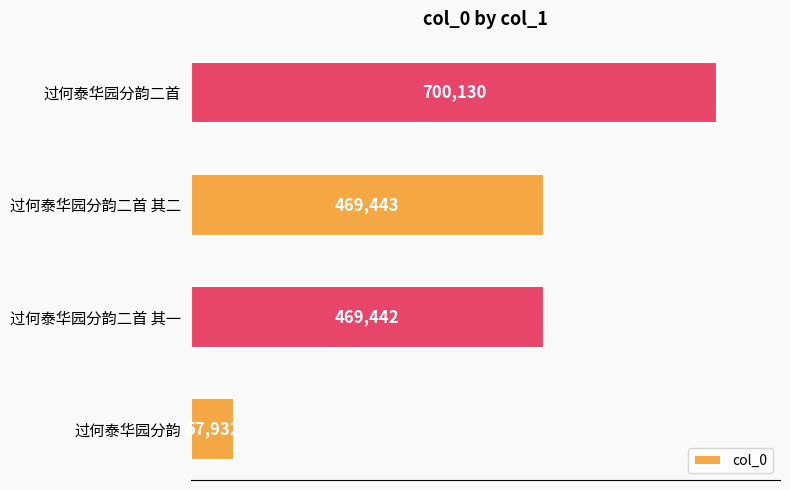

What is the smallest value displayed?

57932